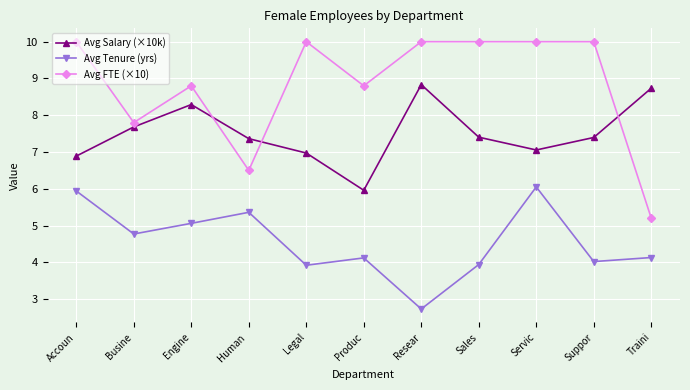

What is the value of the Avg Tenure (yrs) point at the 2nd from the left?

4.8